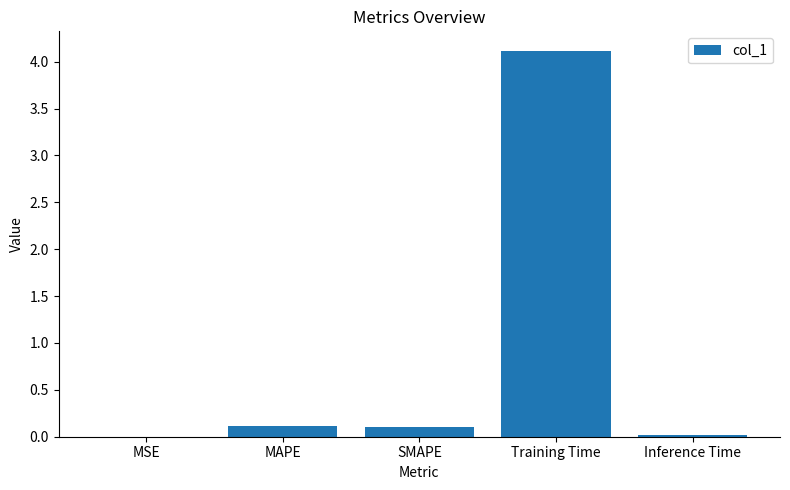

Between MAPE and Training Time, which is larger?

Training Time